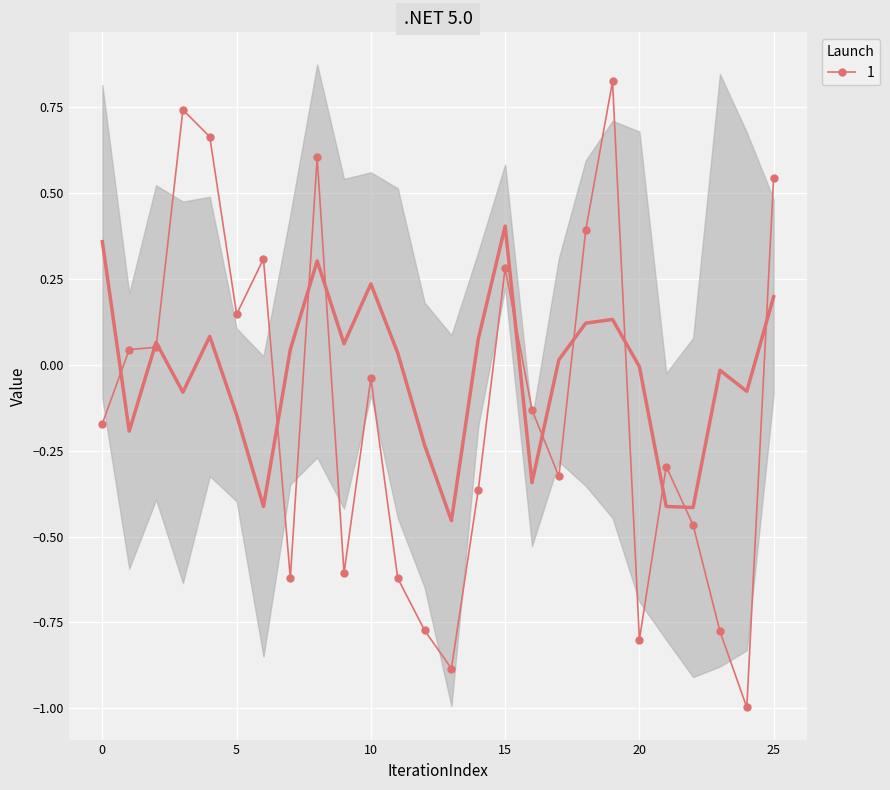

The 1 series shows -0.8 at 20. True or false?

True